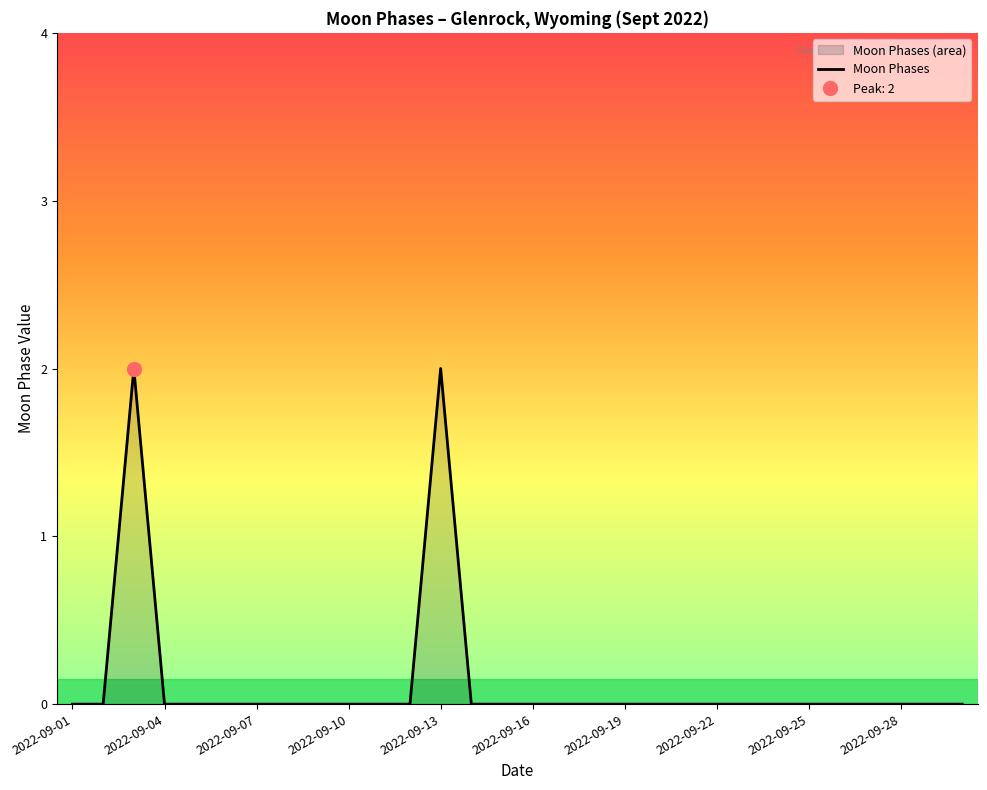

Which label corresponds to the smallest value in the chart?

2022-09-01